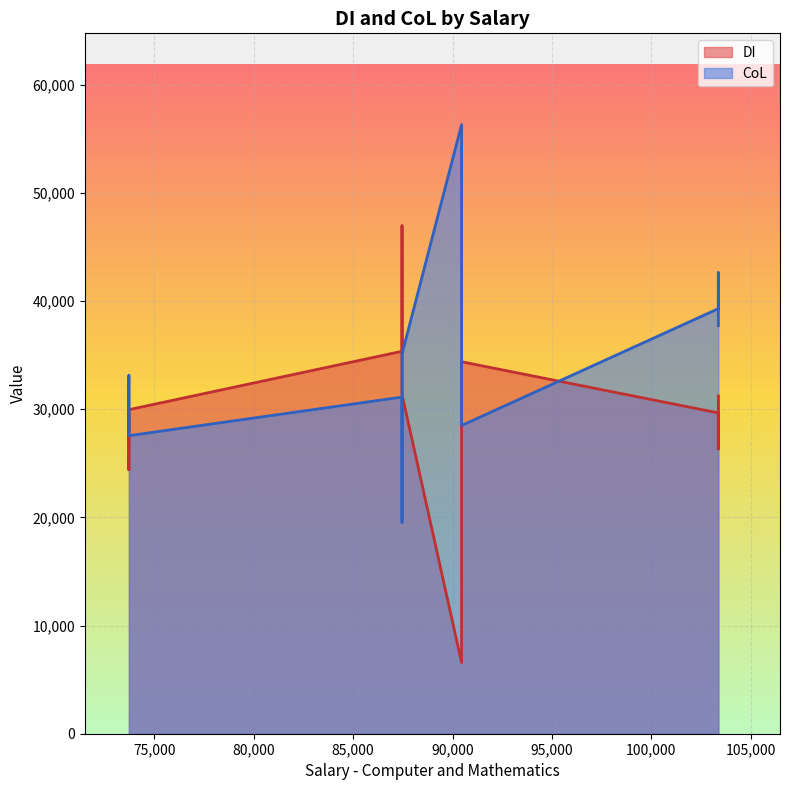

Which series changed the most between Syracuse and Los Angeles?

CoL